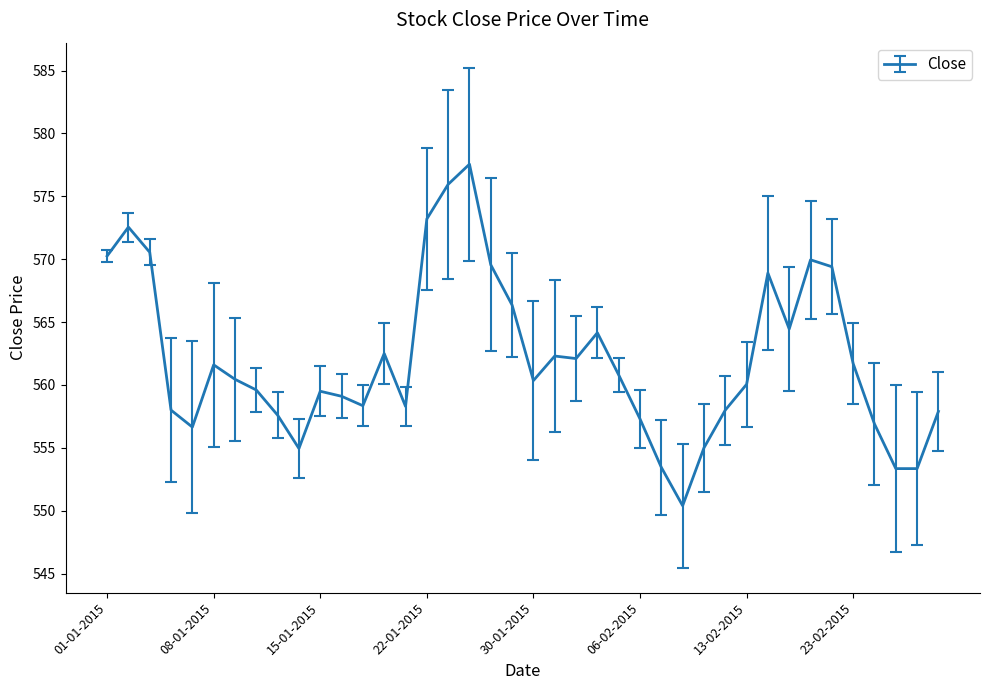

Count the number of categories in the chart.

40